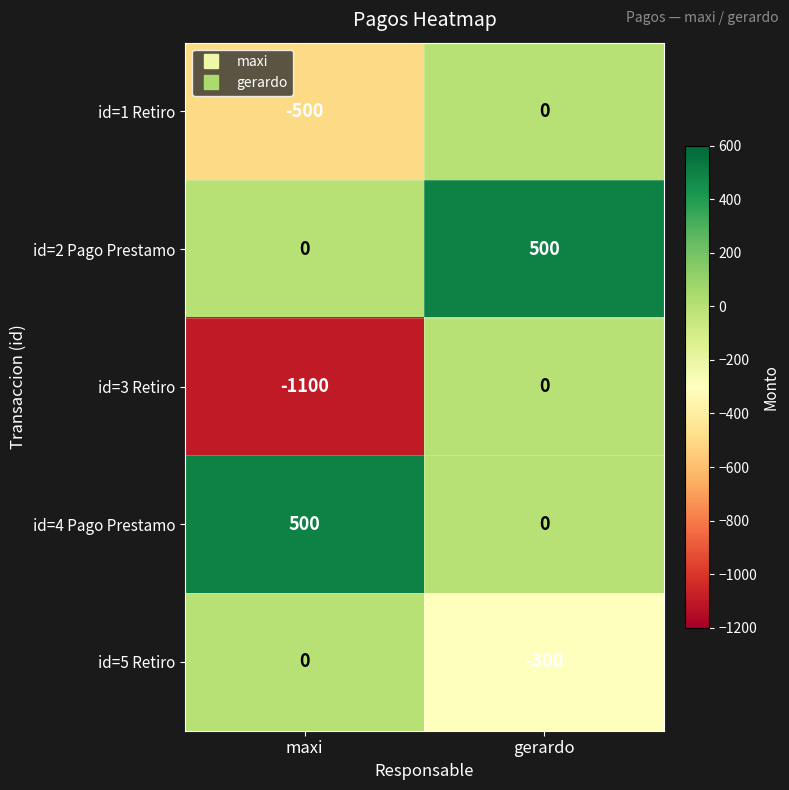

Where is id=1 Retiro nearest to the value -250?

maxi